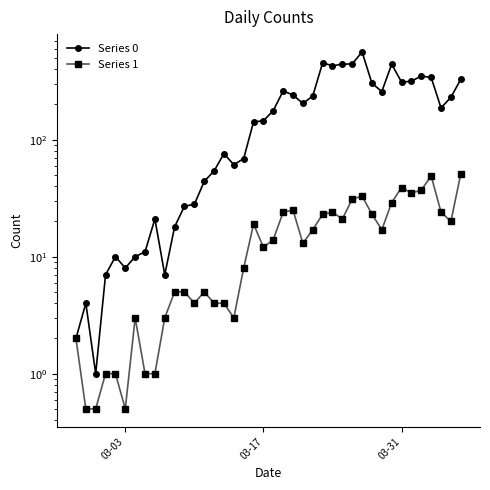

Does the chart display data point markers on the line(s)?

Yes